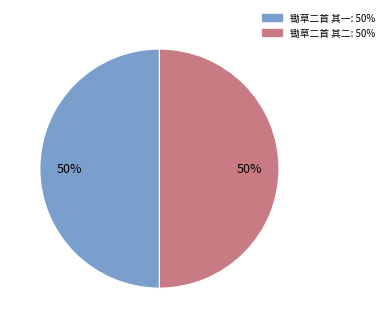

Is the sum of 锄草二首 其一 and 锄草二首 其二 greater than half?

Yes